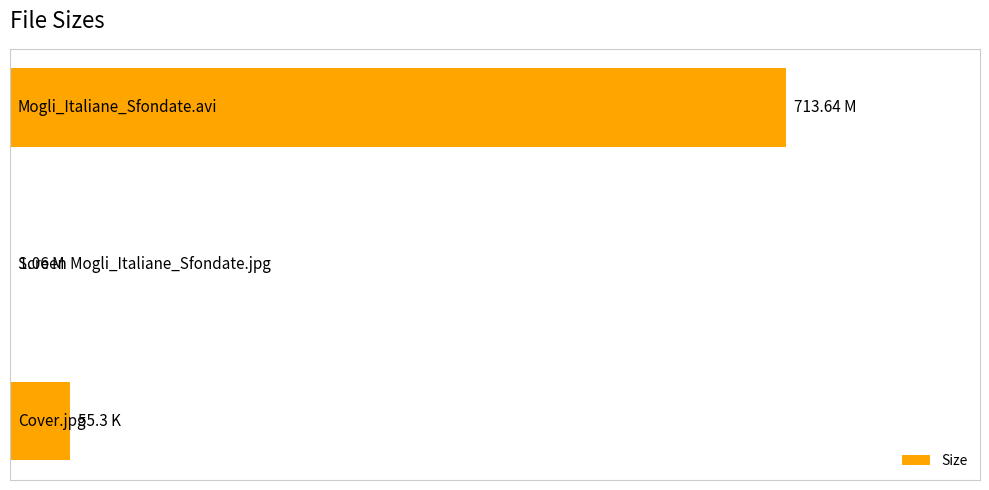

Are the bars horizontal?

Yes